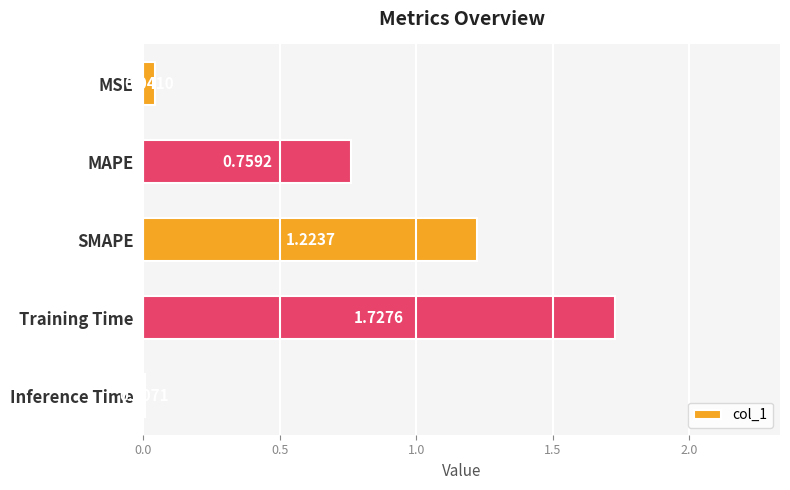

At which category does the chart reach its minimum across all series?

Inference Time